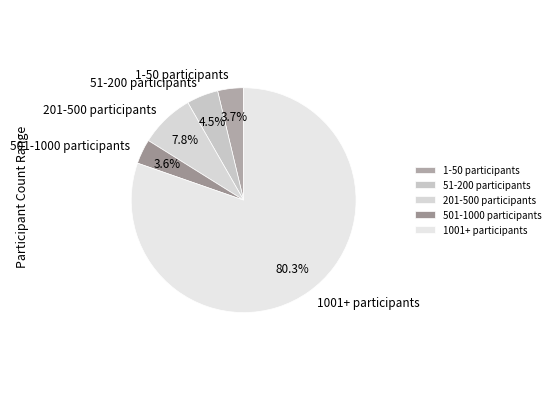

Approximately how many times larger is the value at 501-1000 participants compared to 51-200 participants?

0.8